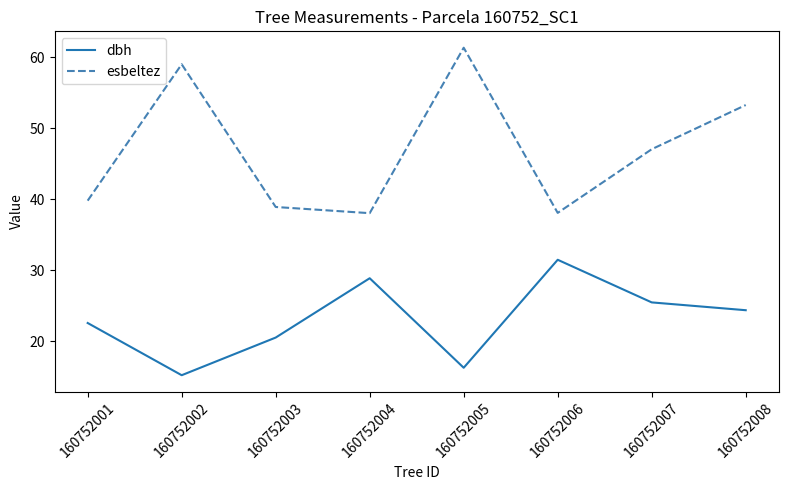

What are all the series names shown in the legend?

dbh, esbeltez